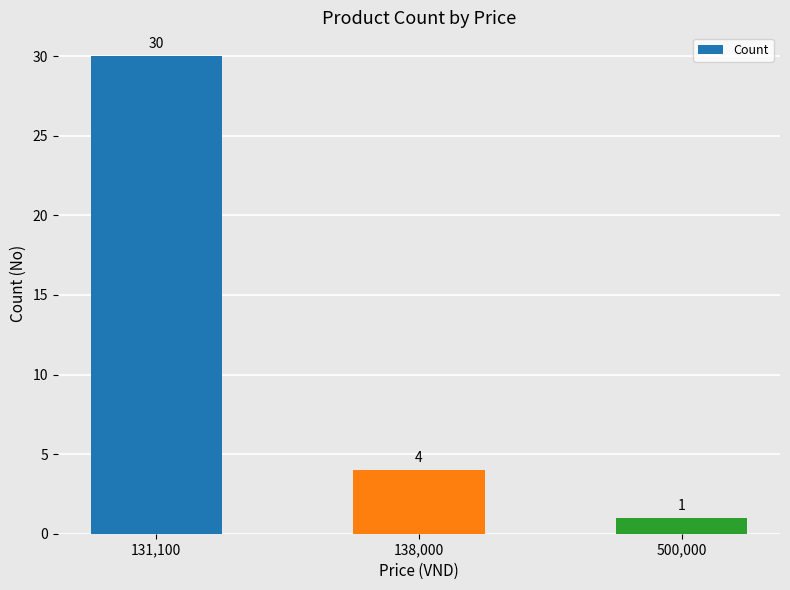

What is the difference between the values at 500,000 and 138,000?

3